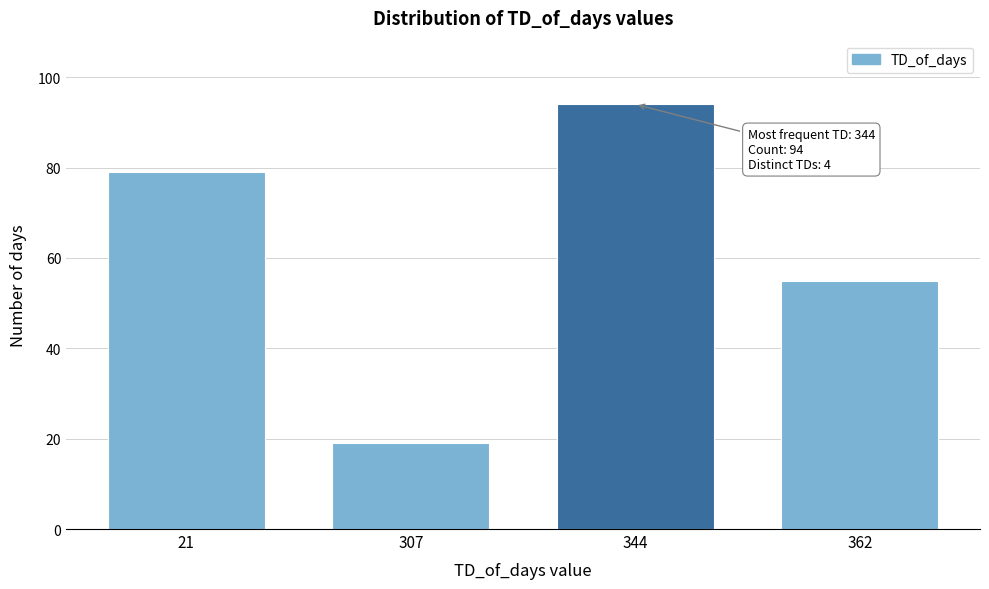

Reading left to right, what are all the values shown in this chart?

21=79	307=19	344=94	362=55